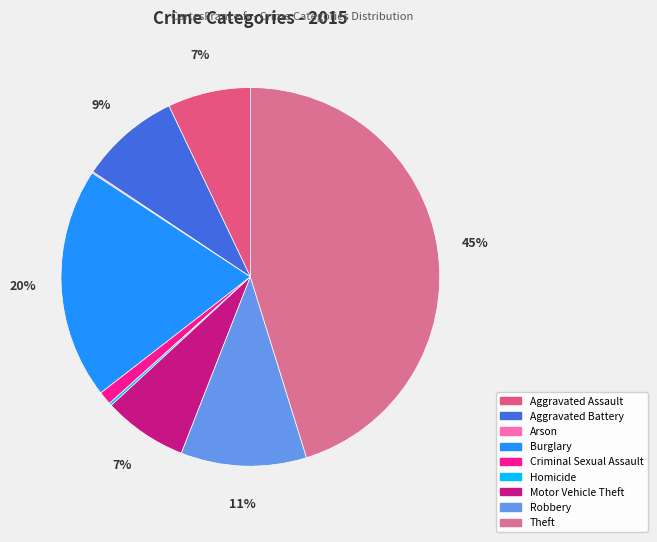

Rank the categories by value from highest to lowest.

Theft, Burglary, Robbery, Aggravated Battery, Motor Vehicle Theft, Aggravated Assault, Criminal Sexual Assault, Homicide, Arson